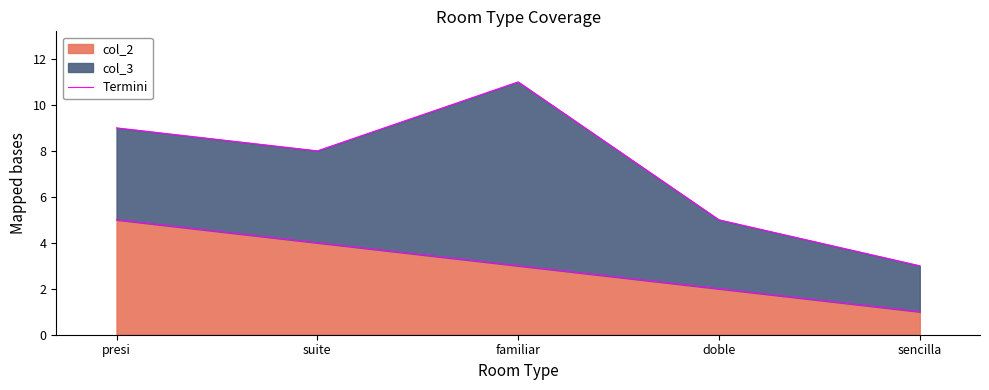

Reading left to right, extract all data points from this chart.

5	4	3	2	1